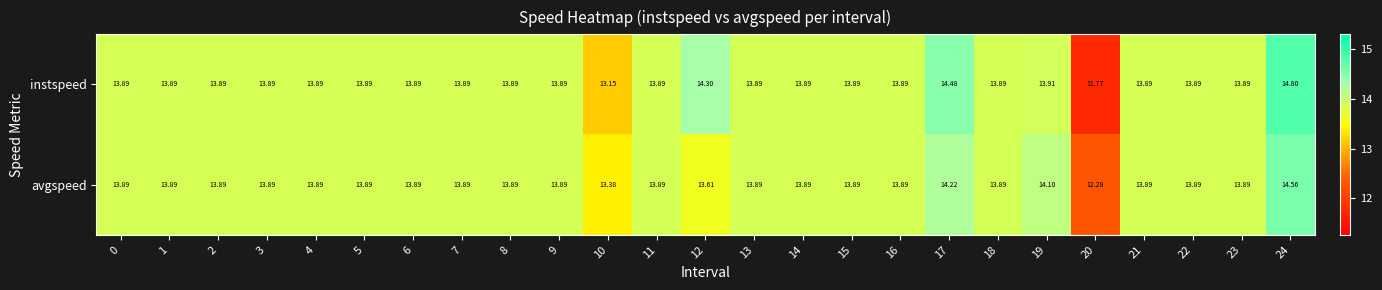

Which series changed the most between 10 and 15?

instspeed